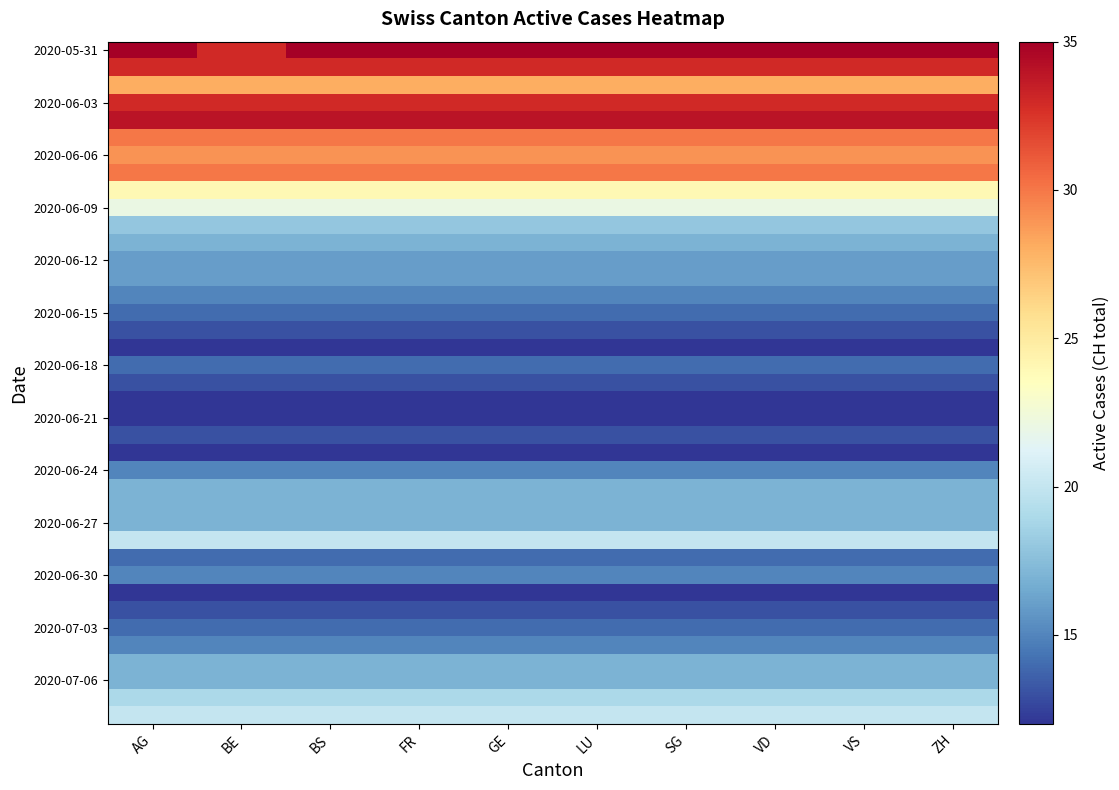

What is the total value across all series at FR?

737